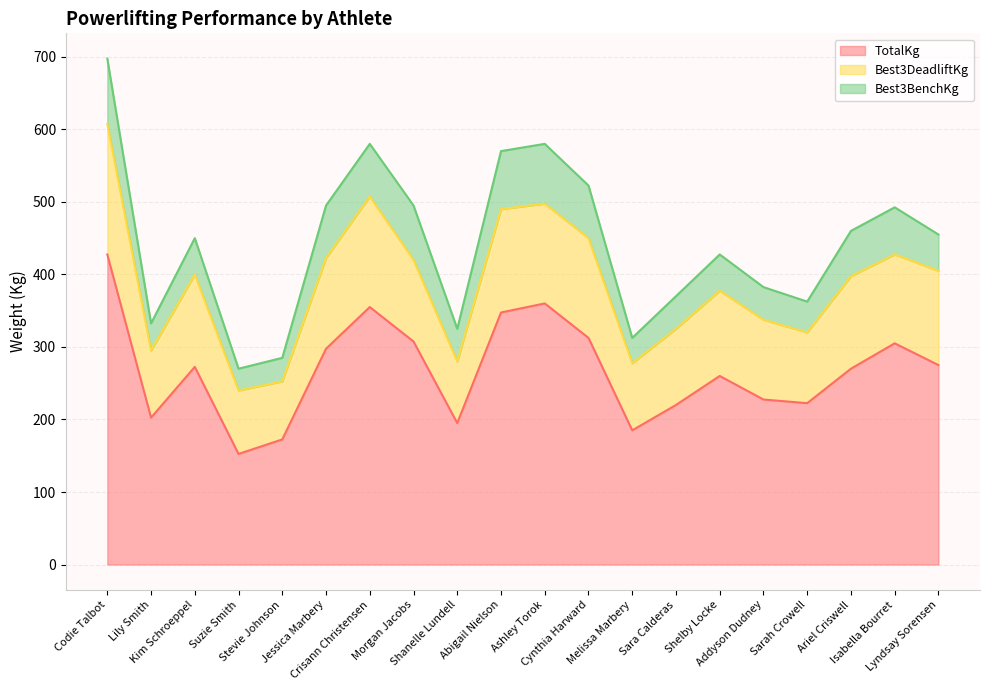

Which series has the largest total across all categories?

TotalKg